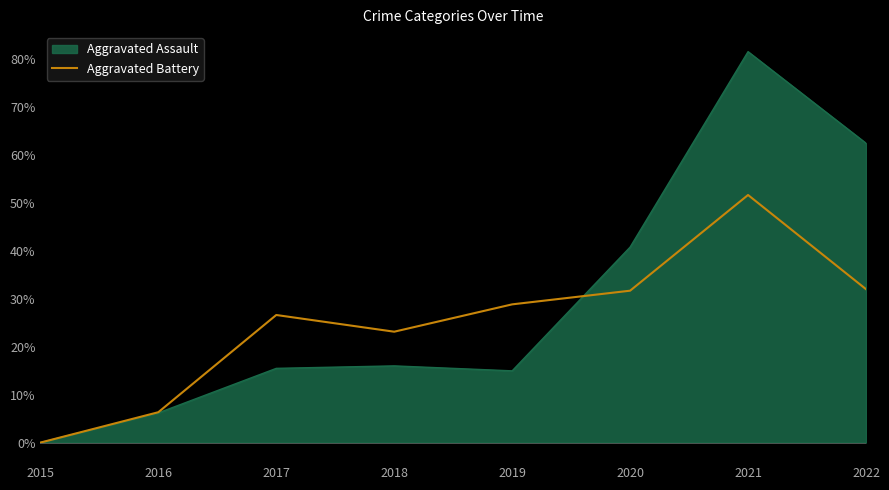

What value does the Aggravated Assault series have at 2019?

14.9